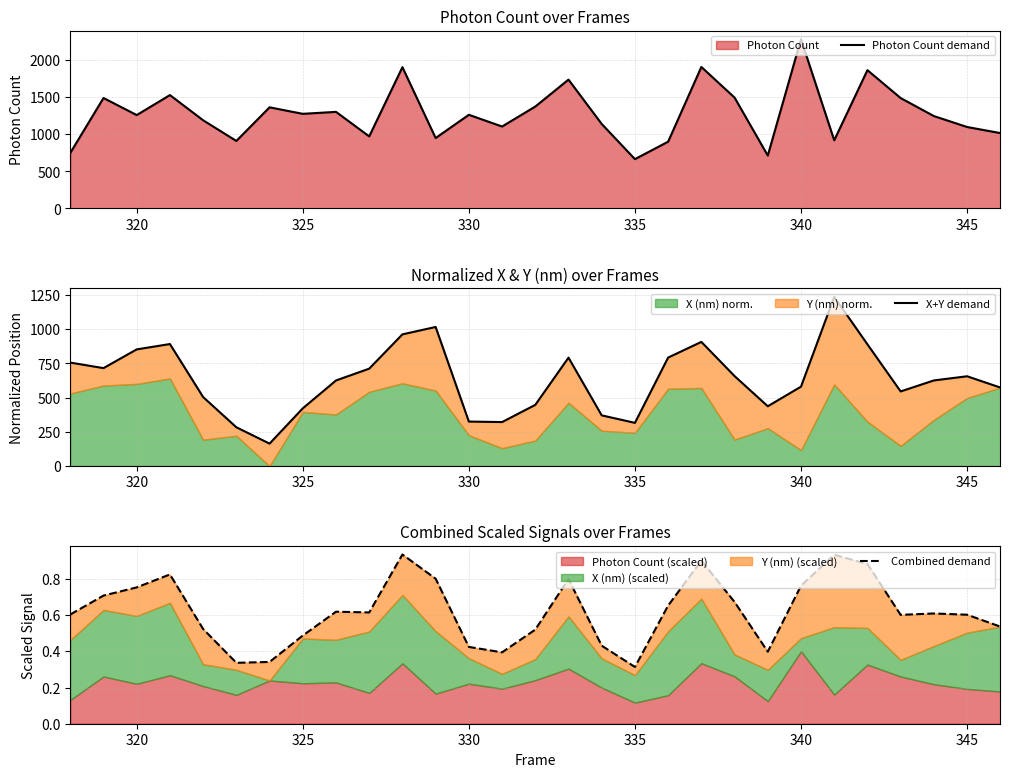

At how many categories does at least one series exceed 1006?

23